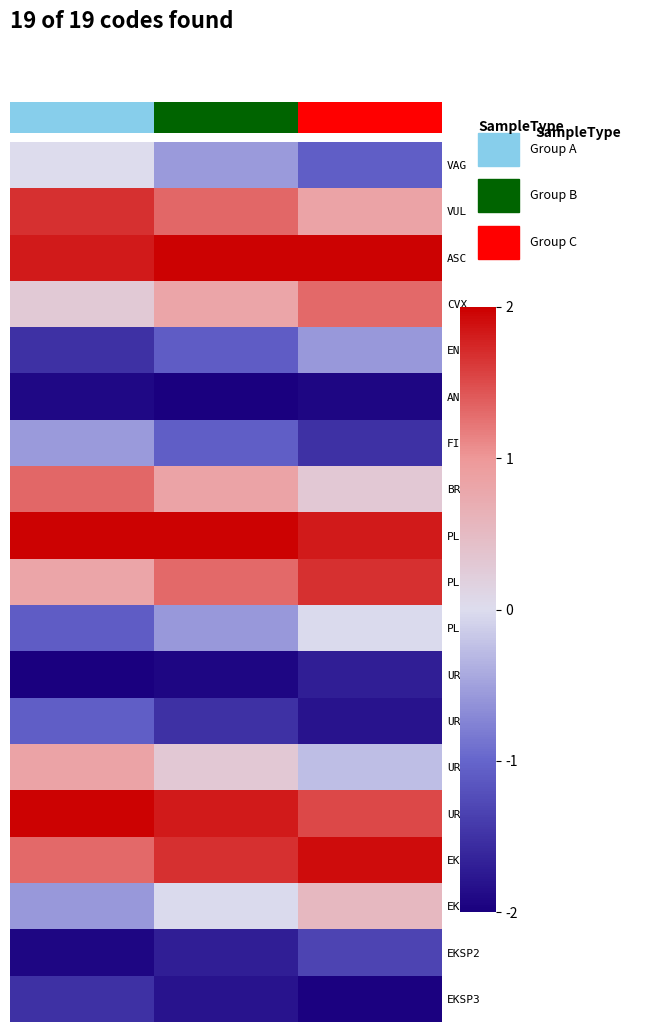

Reading right to left, what are all the values shown in this chart?

VAG: -1.1	-0.6	0.0
VUL: 0.8	1.3	1.7
ASC: 2.0	2.0	1.8
CVX: 1.3	0.8	0.3
ENDM: -0.6	-1.1	-1.5
AN: -1.9	-2.0	-1.9
FIN: -1.5	-1.1	-0.6
BRO: 0.3	0.8	1.3
PLR: 1.8	2.0	2.0
PLRH: 1.7	1.3	0.8
PLRV: -0.0	-0.6	-1.1
UR: -1.7	-1.9	-2.0
UR1: -1.8	-1.5	-1.1
UR2: -0.3	0.3	0.8
UR3: 1.5	1.8	2.0
EKSP: 1.9	1.7	1.3
EKSP1: 0.5	-0.0	-0.6
EKSP2: -1.3	-1.7	-1.9
EKSP3: -2.0	-1.8	-1.5